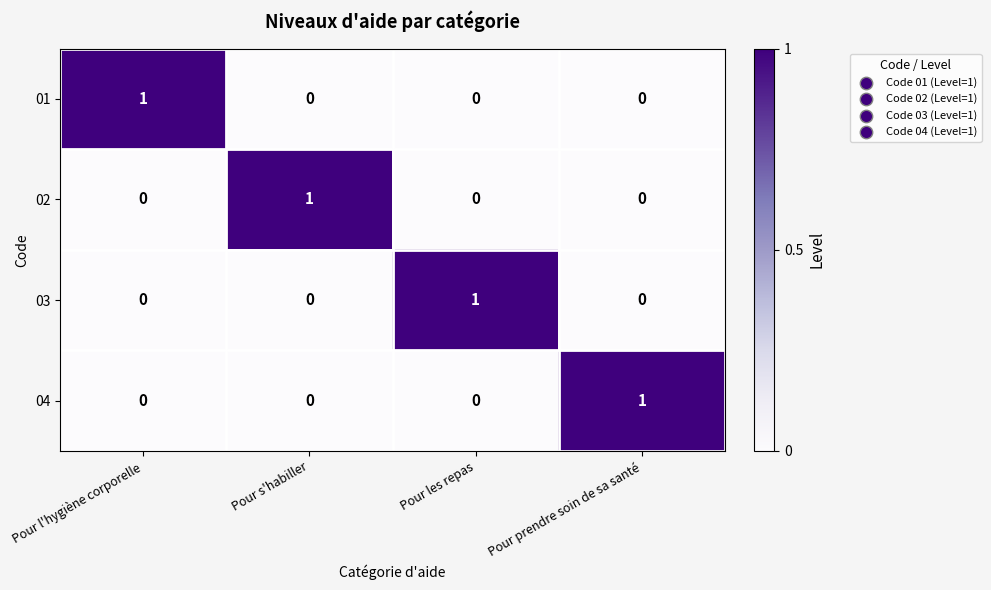

True or false: 01 has a value of 0 at Pour s'habiller.

True